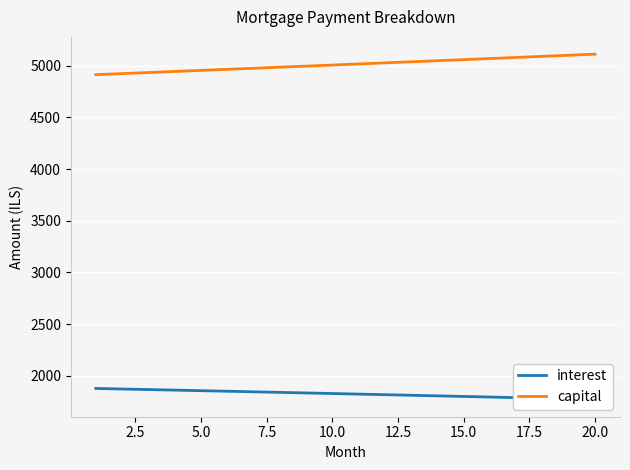

True or false: interest and capital intersect in this chart.

False